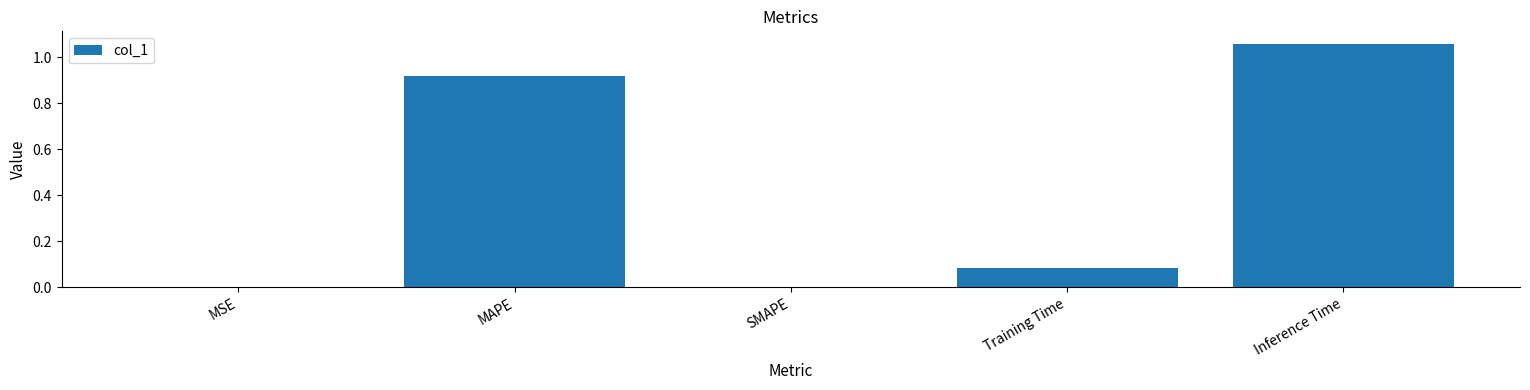

Which category has the highest value across all series?

Inference Time